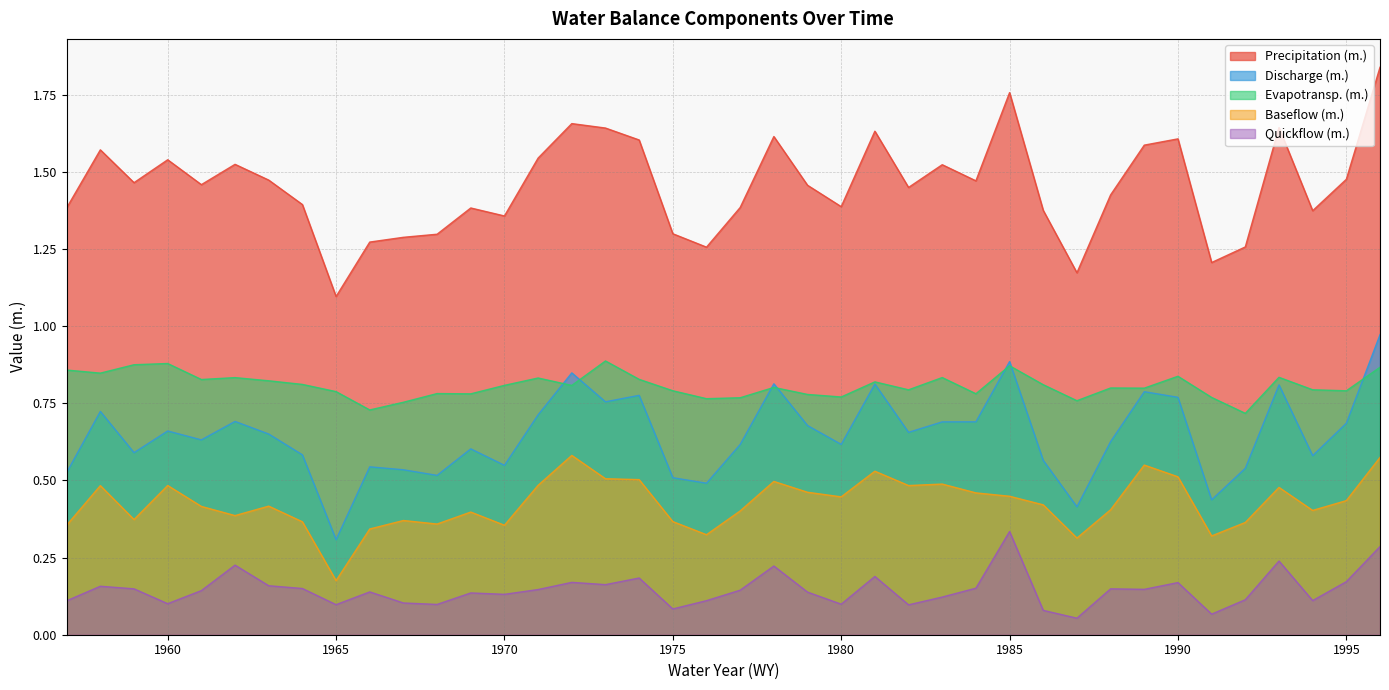

Which category has the highest value in the Precipitation (m.) series?

1996